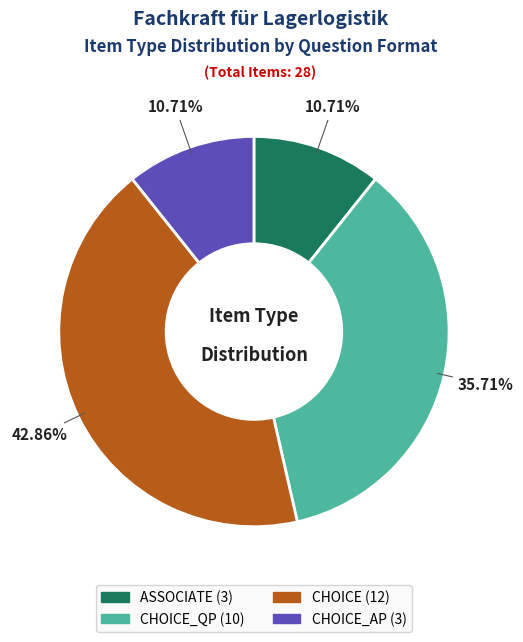

Is there any slice that represents more than half of the pie?

No